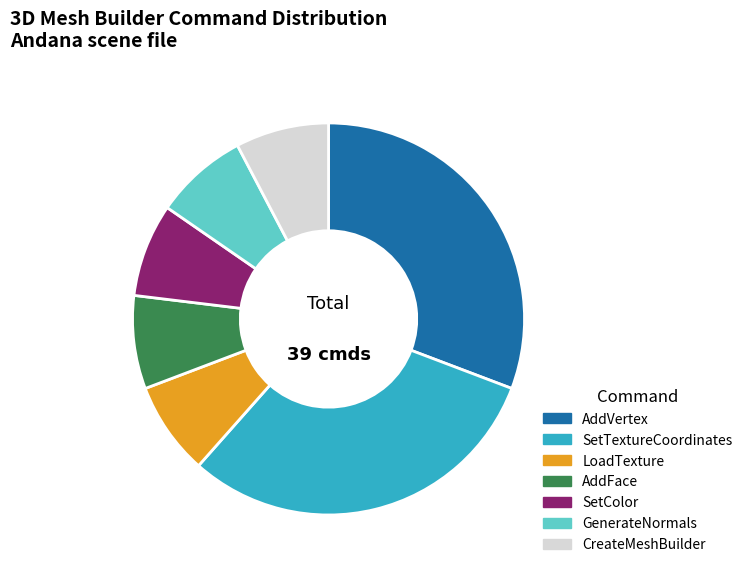

Do AddVertex and CreateMeshBuilder together represent more than half of the pie?

No